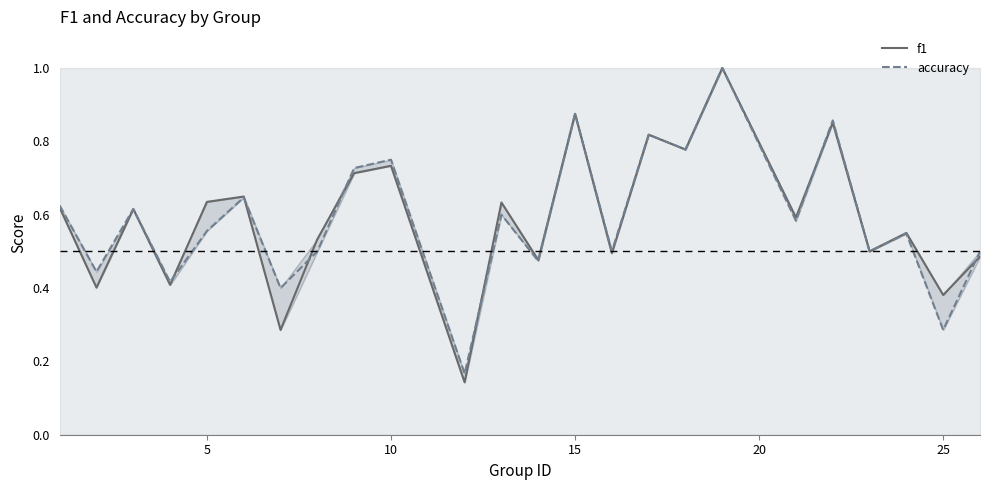

What is the sum of all accuracy values?

14.2